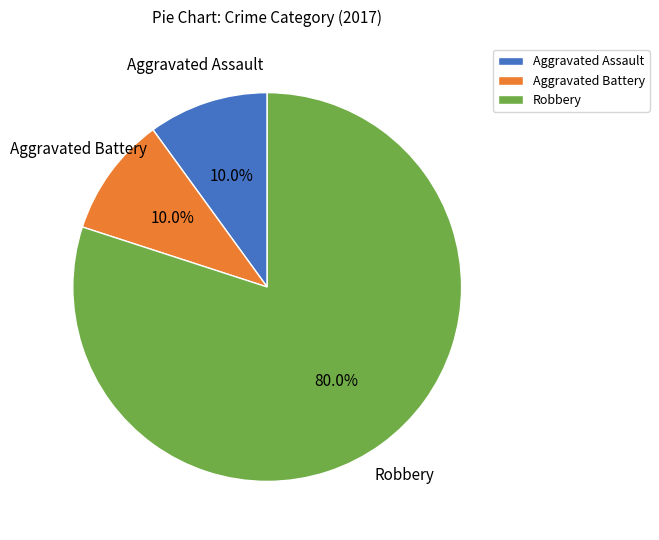

To the nearest percent, what is the difference between the Robbery and Aggravated Assault slice percentages?

70%